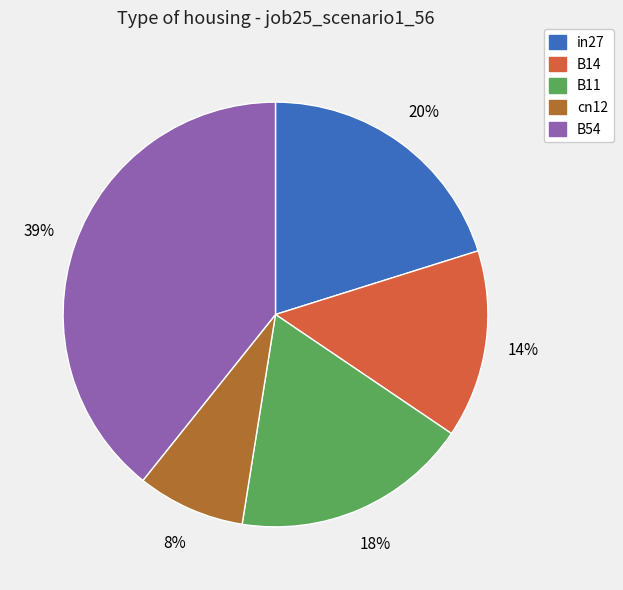

Rank the categories by value from lowest to highest.

cn12, B14, B11, in27, B54